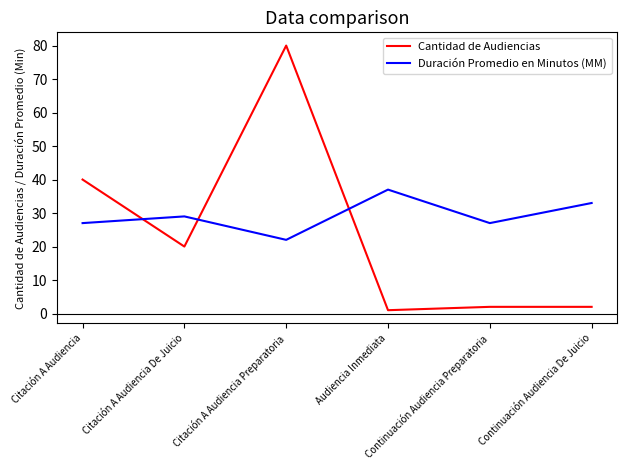

Between Citación A Audiencia De Juicio and Continuación Audiencia De Juicio, which series saw the biggest shift?

Cantidad de Audiencias